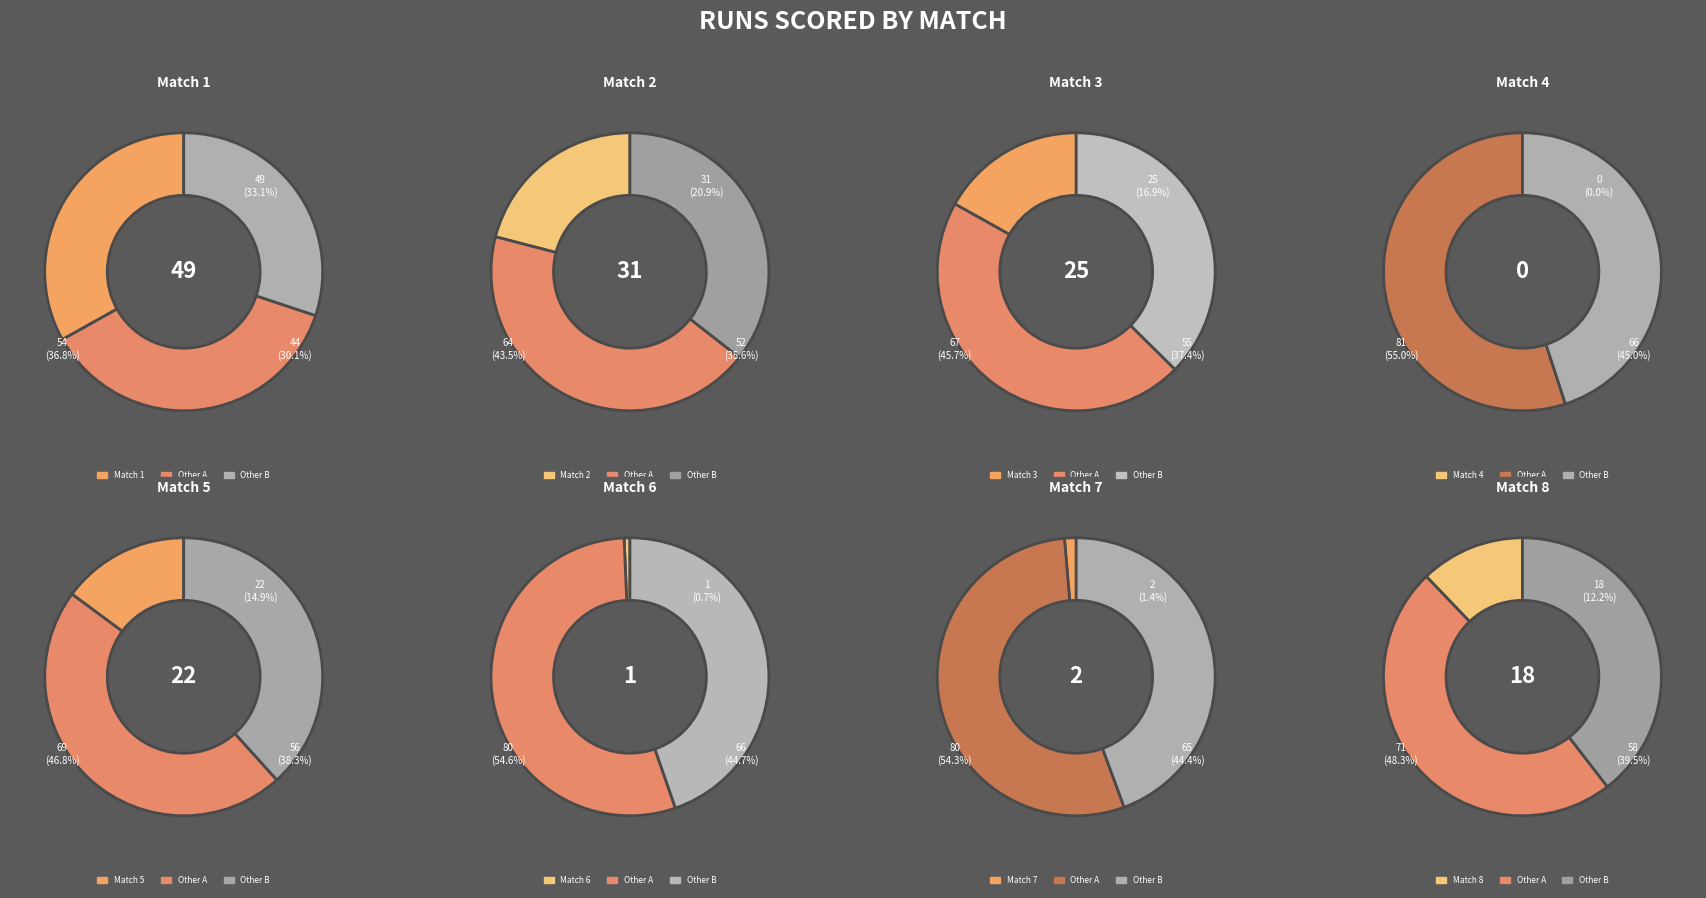

Is it true that Match 5 is 15% of the pie?

True